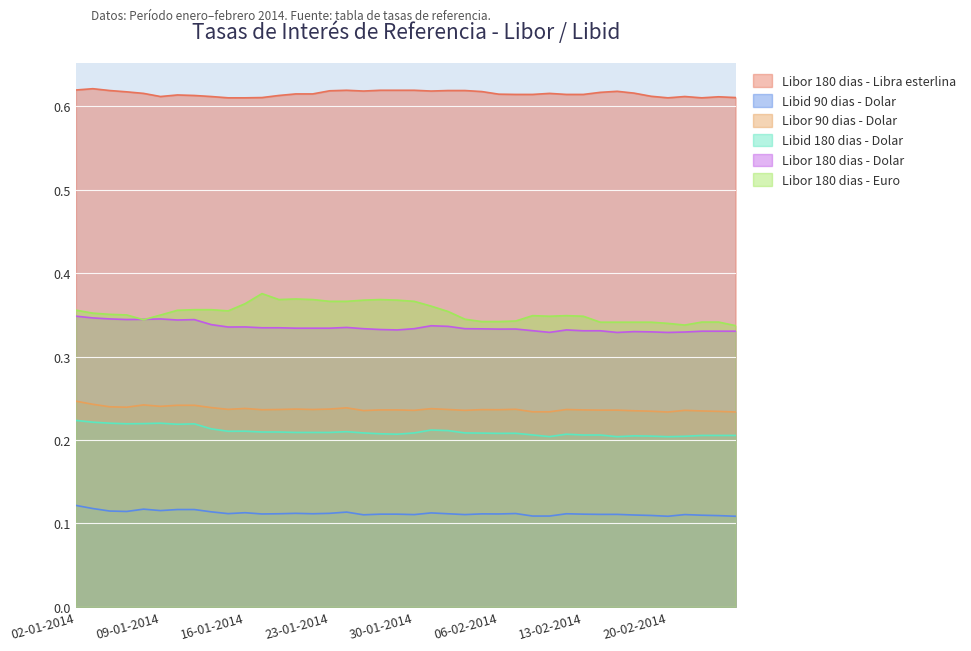

In Libor 180 dias - Libra esterlina, how many points are higher than both neighbors (excluding endpoints)?

7